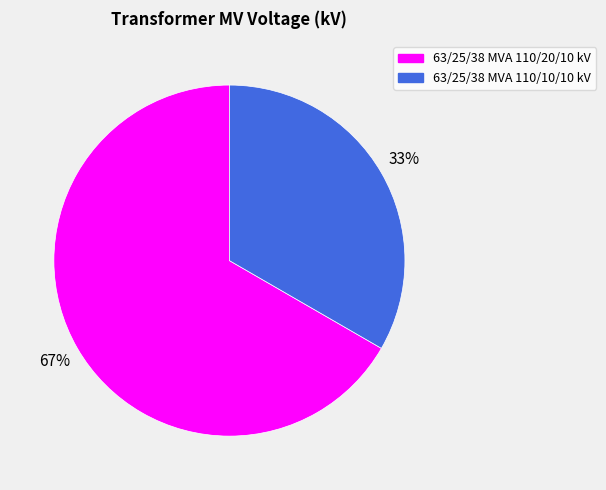

To the nearest percent, what portion does 63/25/38 MVA 110/10/10 kV represent?

33%